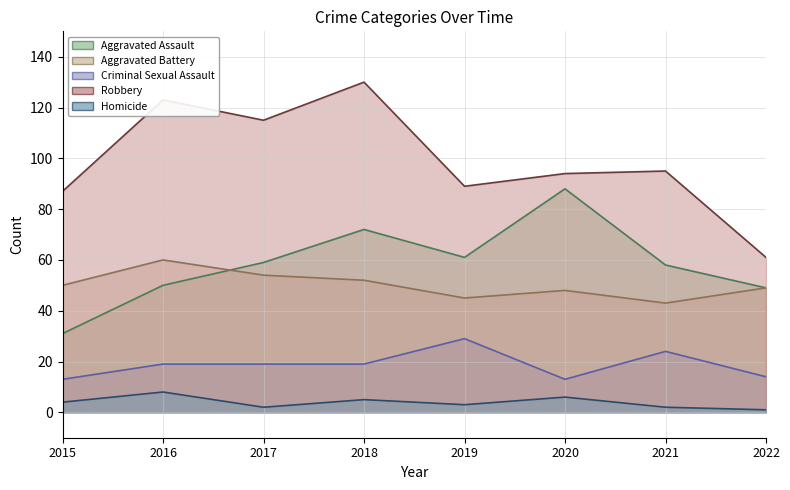

Which series has the largest total across all categories?

Robbery line